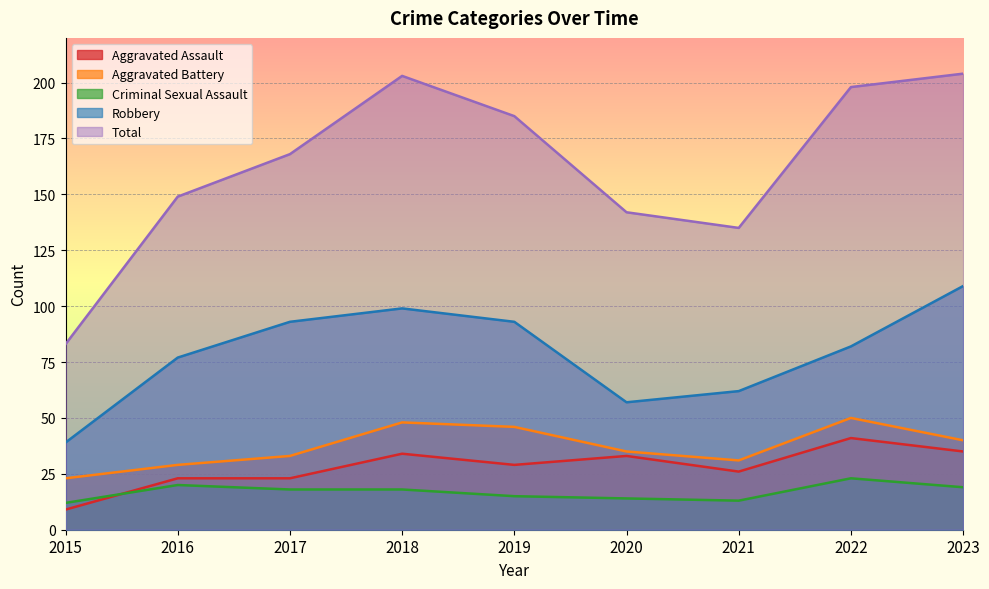

What is the sum of all Aggravated Assault values?

253